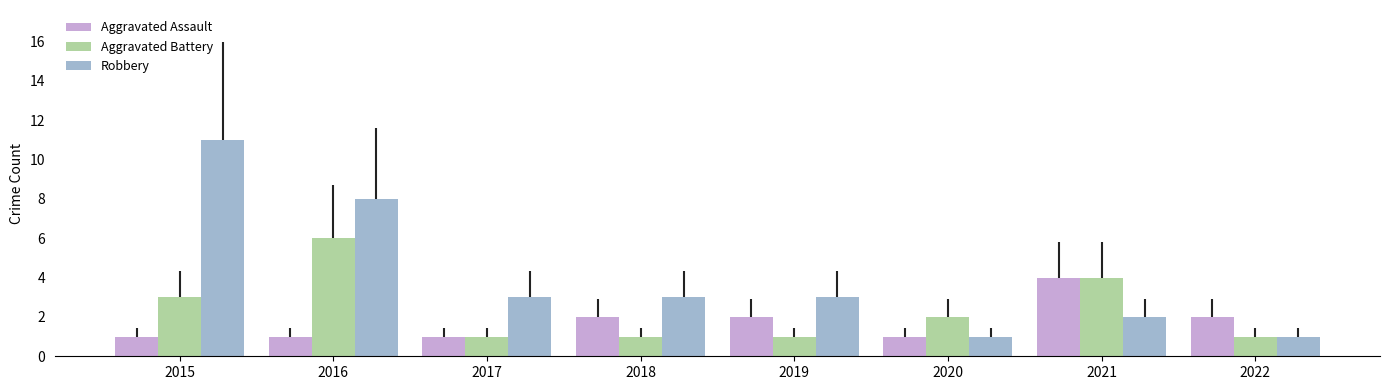

Rank the series by their average value, from highest to lowest.

Robbery, Aggravated Battery, Aggravated Assault